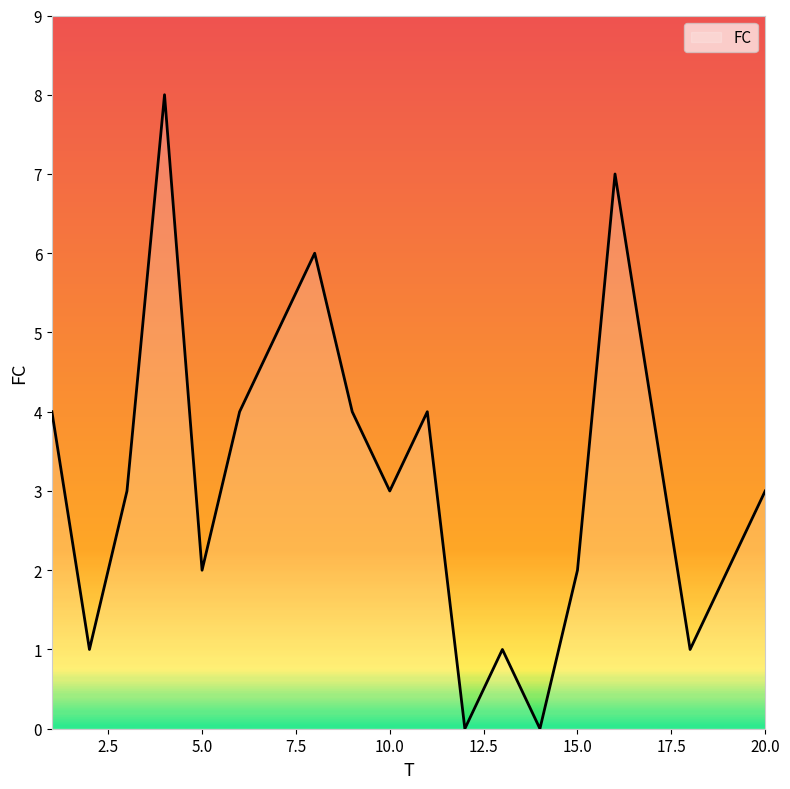

What is the difference between the second highest and second lowest values?

7